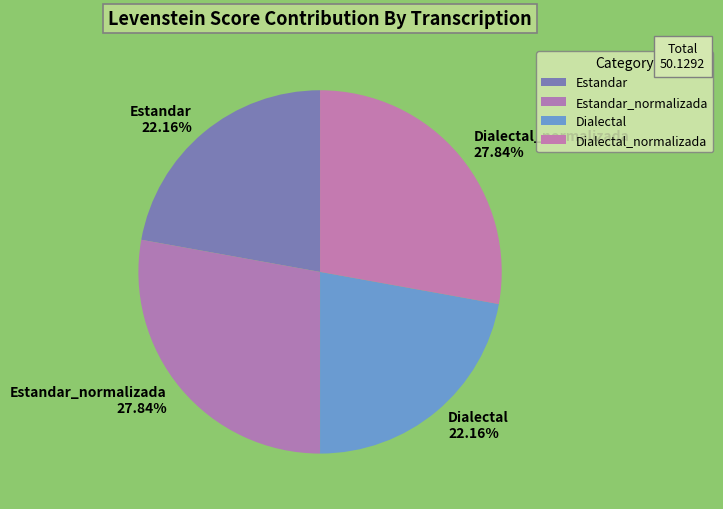

What percentage is NOT represented by Dialectal_normalizada?

72.2%